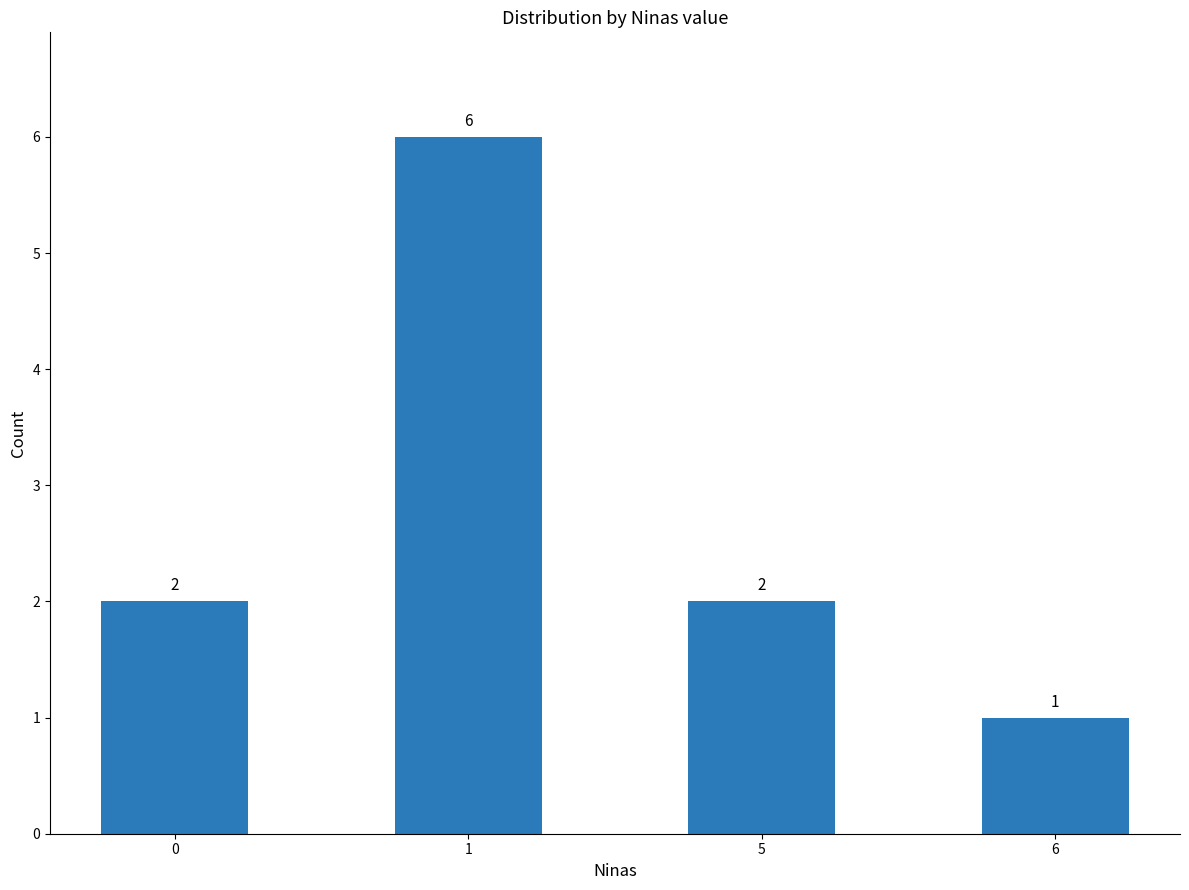

True or false: the data shows 2 at 0.

True